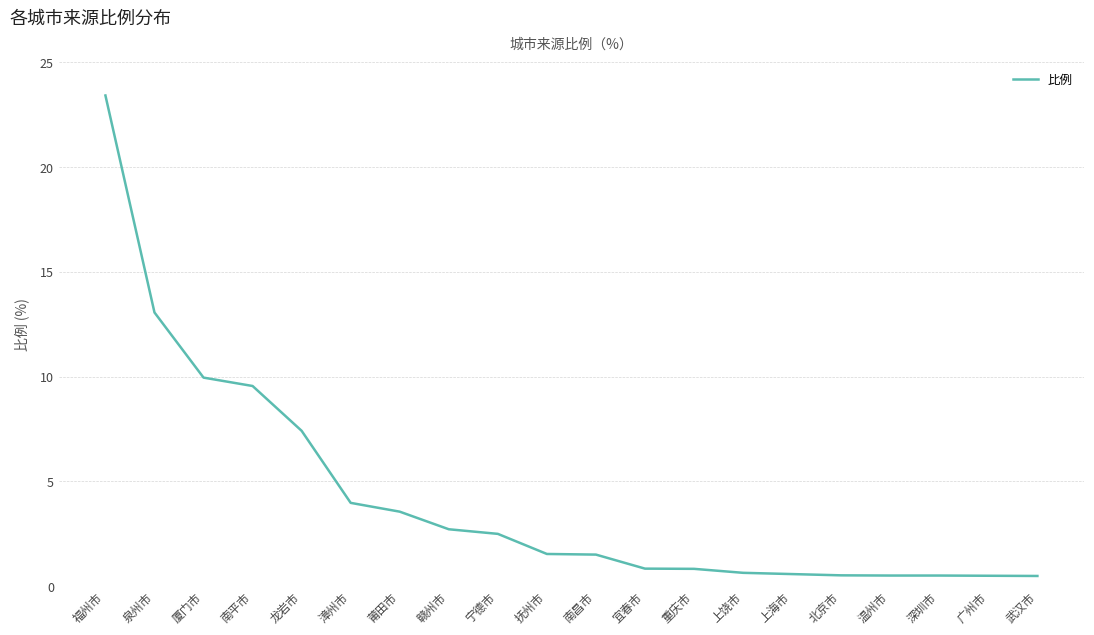

What is the maximum value shown in the chart?

23.4